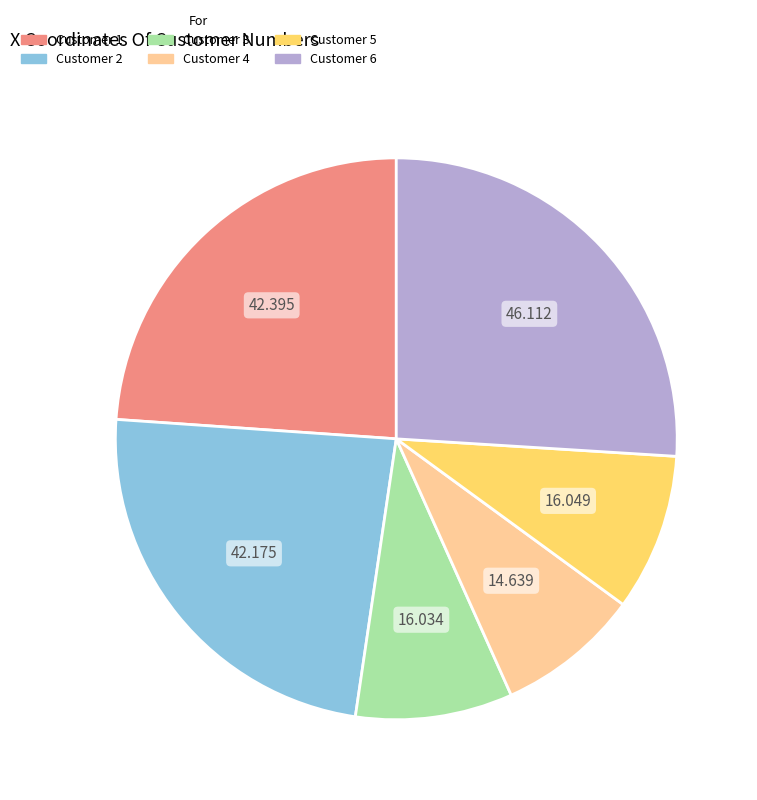

Does Customer 3 represent more than half of the total?

No